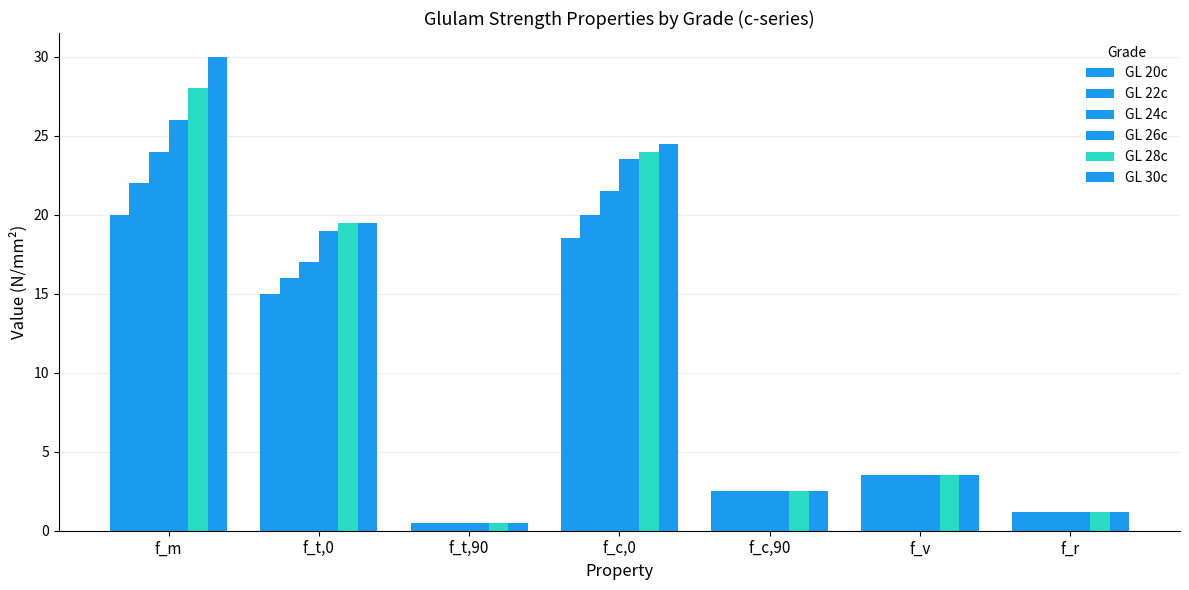

How many distinct data groups are displayed?

6